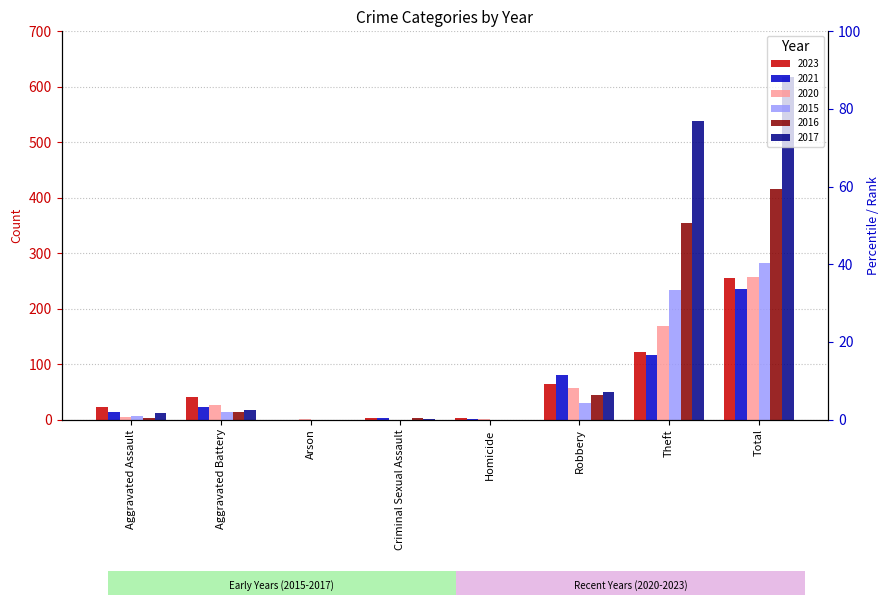

Which series has the largest range (max minus min)?

2017